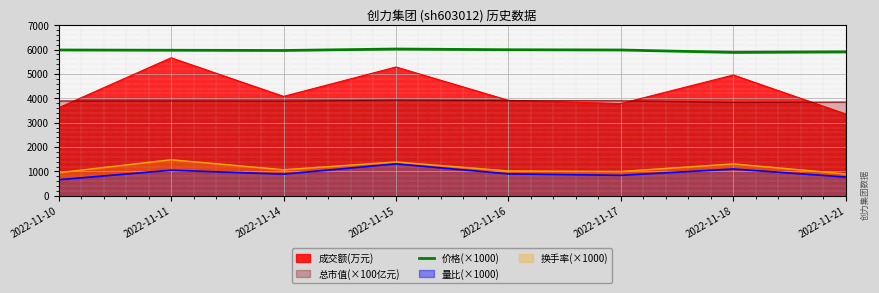

Which label corresponds to the largest value in the chart?

2022-11-15